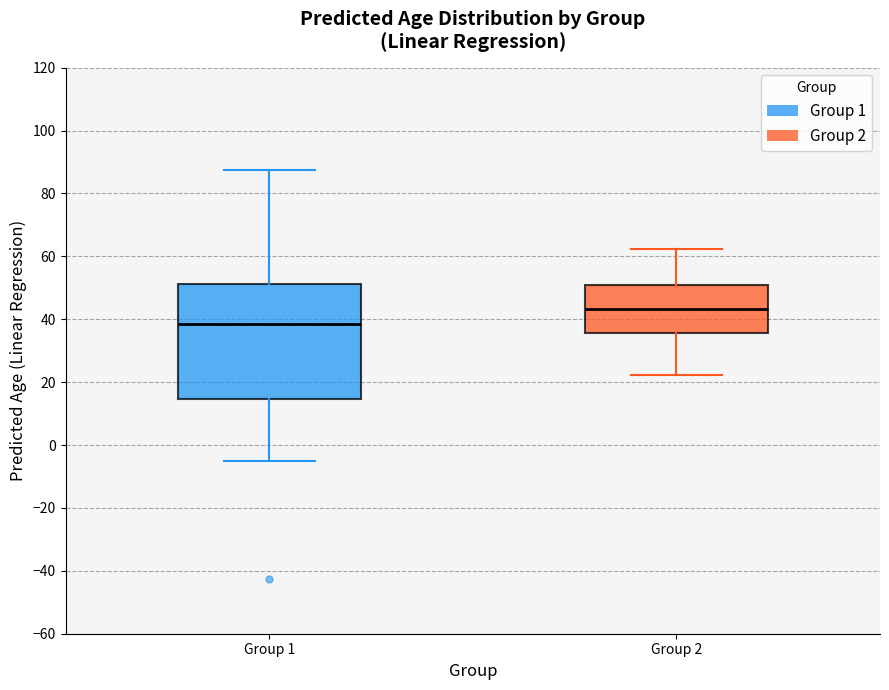

Which box has the lowest median line?

Group 1